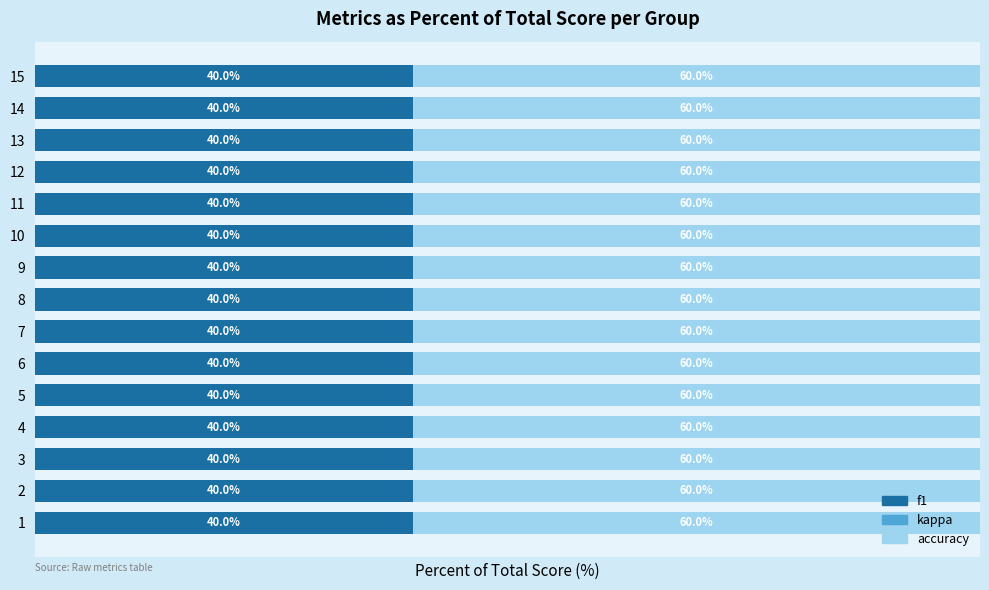

How many categories are shown in the chart?

15